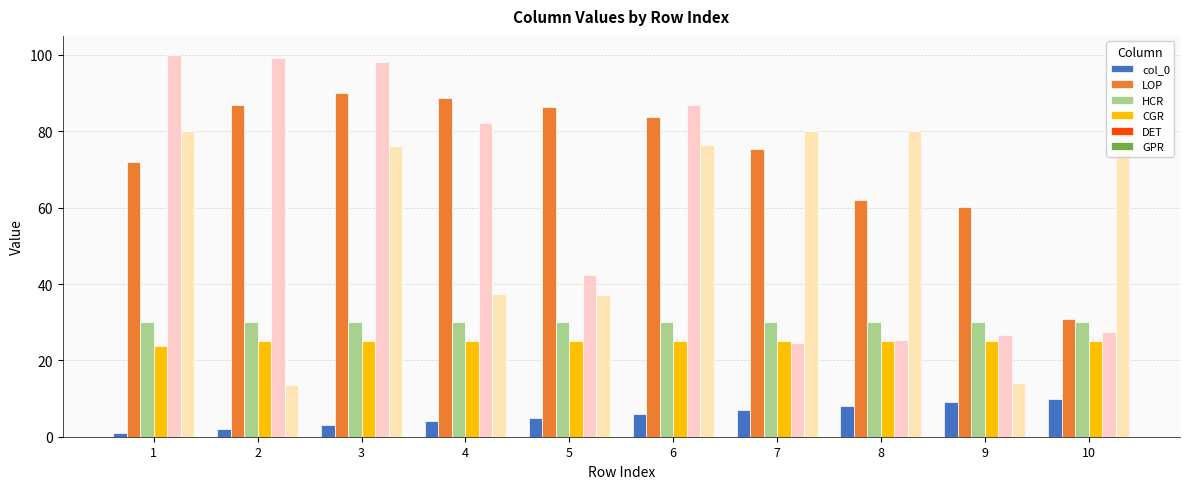

What is the sum of all LOP values?

736.6